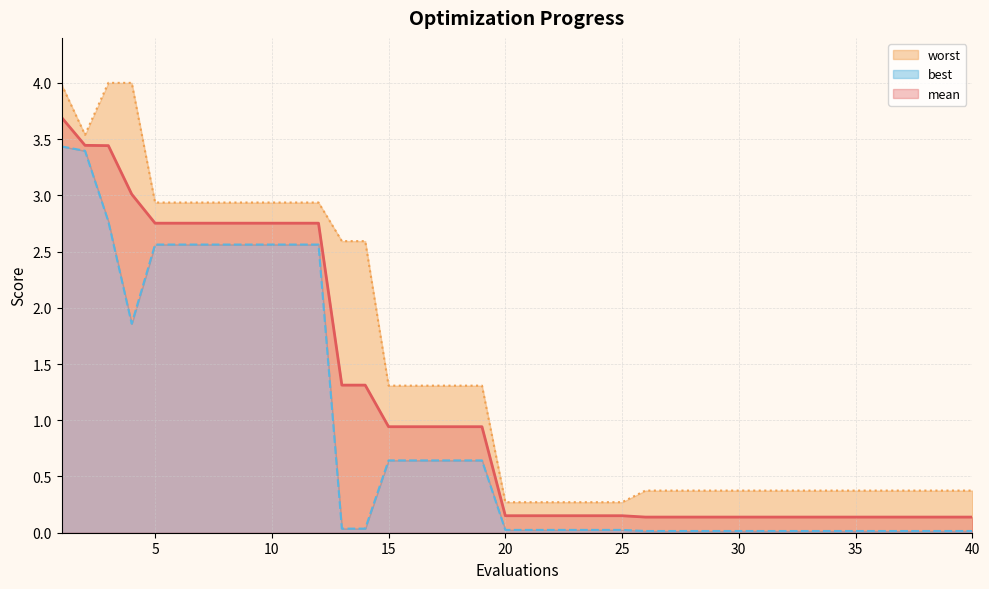

True or false: mean (line) has more than 0 interior local peaks.

False